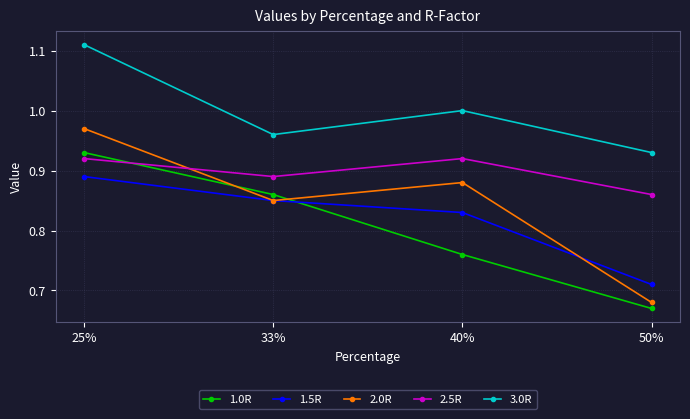

List the series in order of their peak value, highest first.

3.0R, 2.0R, 1.0R, 2.5R, 1.5R